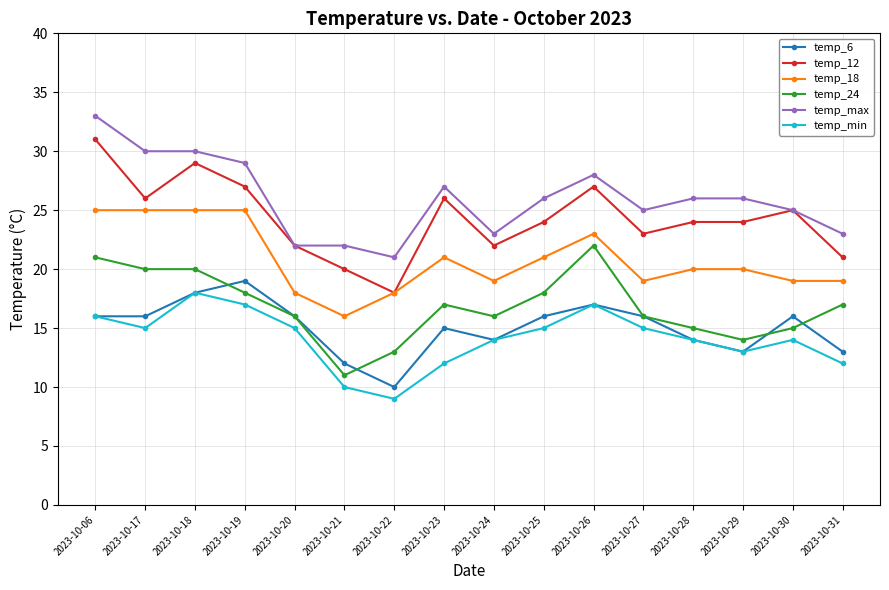

Which series has the largest total across all categories?

temp_max